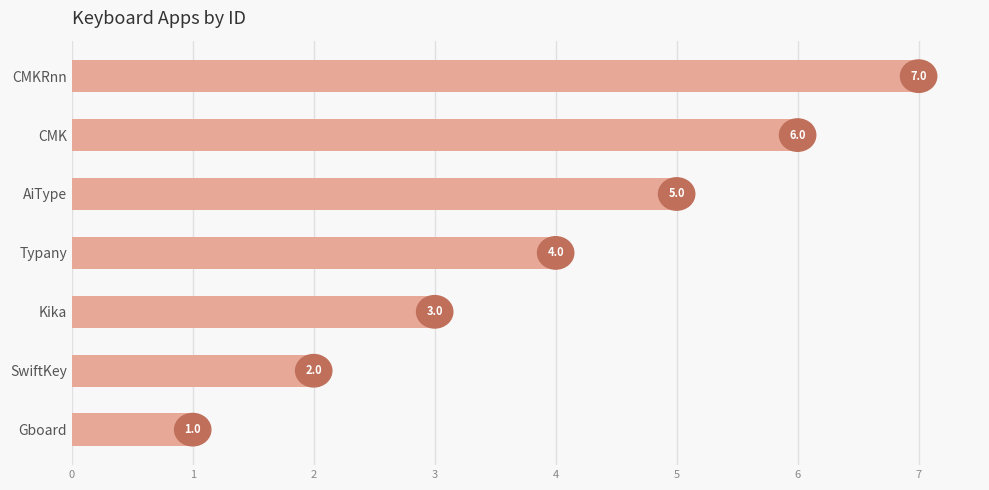

What is the difference between the maximum and minimum values?

6